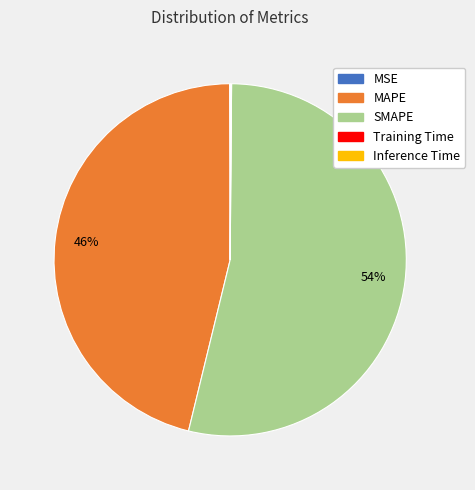

To the nearest percent, what is the difference between the largest and smallest slice percentages?

54%